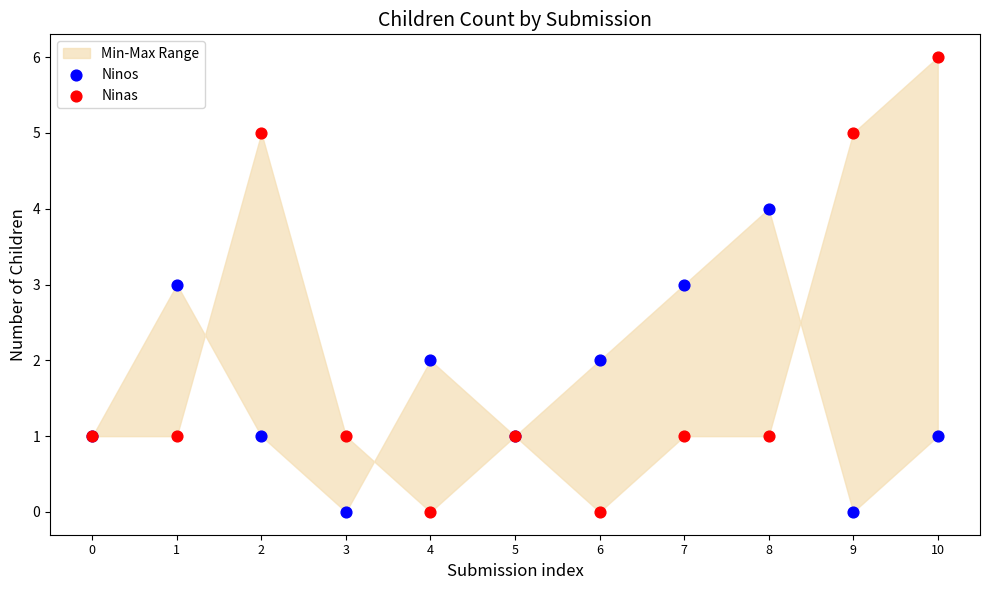

Which series has the largest Y range (max minus min)?

Ninas